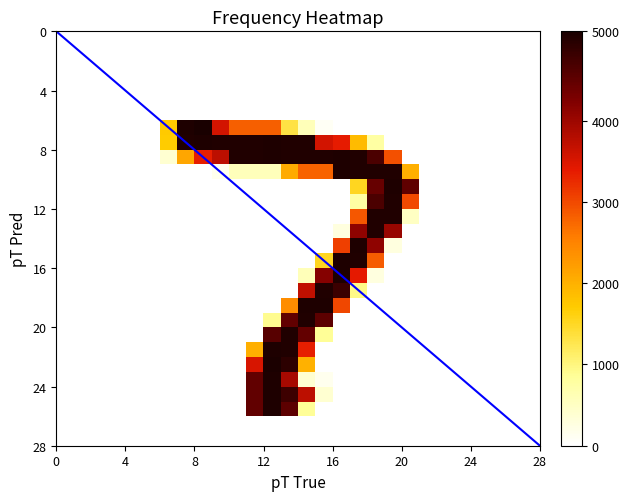

List the series in order of their peak value, highest first.

6, 22, 7, 8, 9, 10, 14, 15, 16, 18, 21, 23, 24, 25, 11, 12, 13, 17, 19, 20